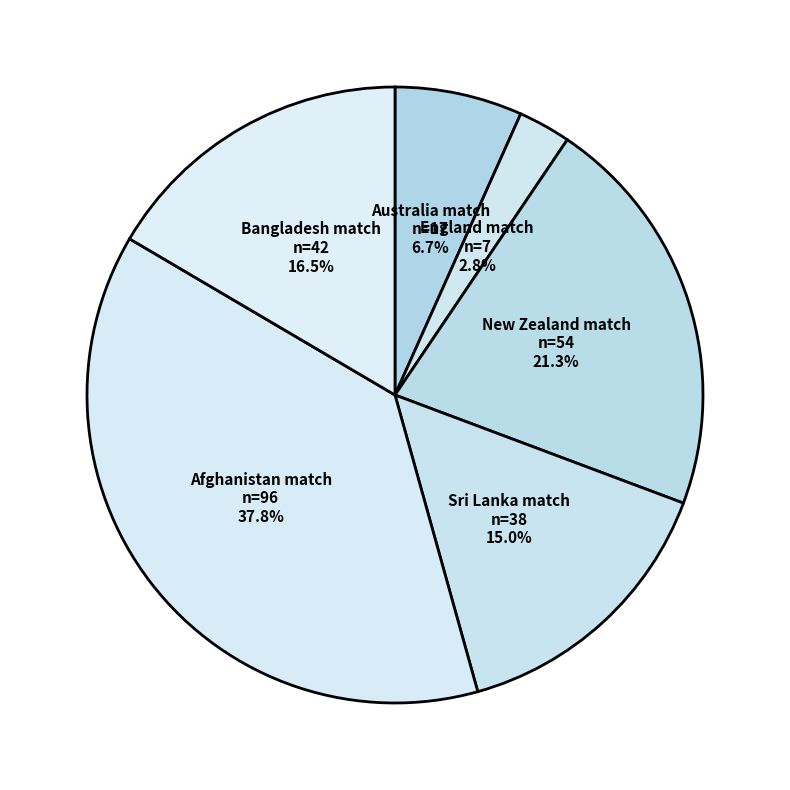

Does England match account for over 50% of the chart?

No